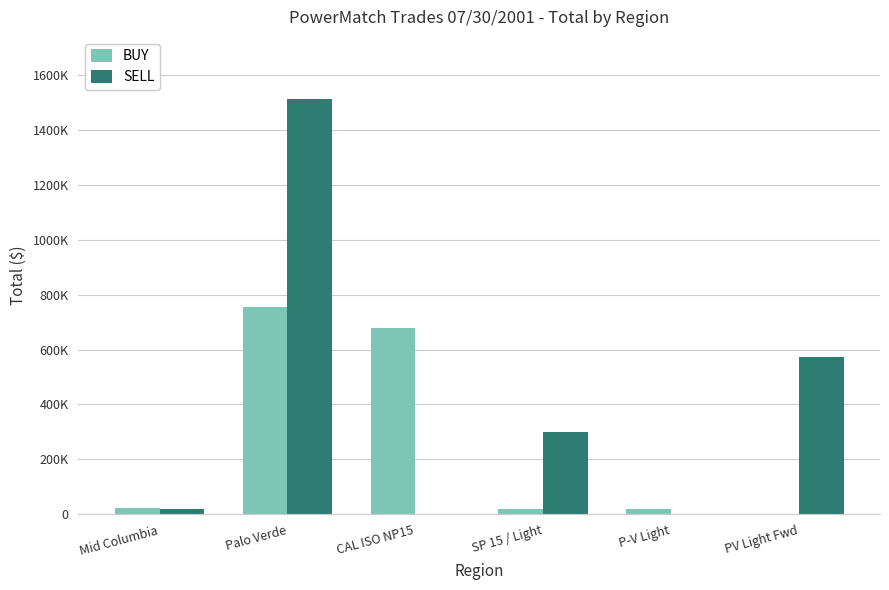

Is it true that SELL equals 21400 at Mid Columbia?

True